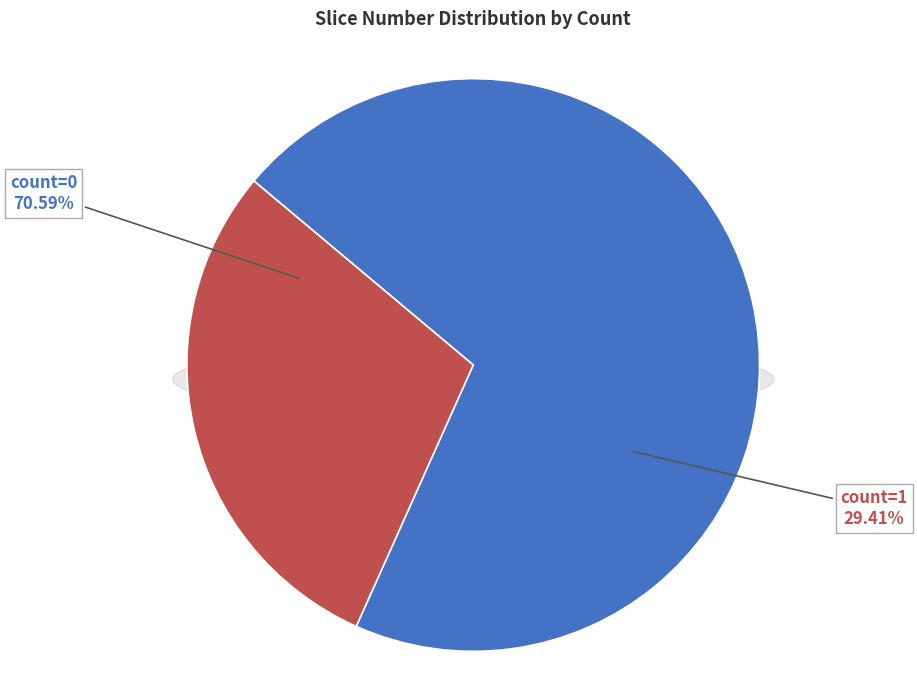

To the nearest percent, what is the combined percentage of count=0 and count=1?

100%